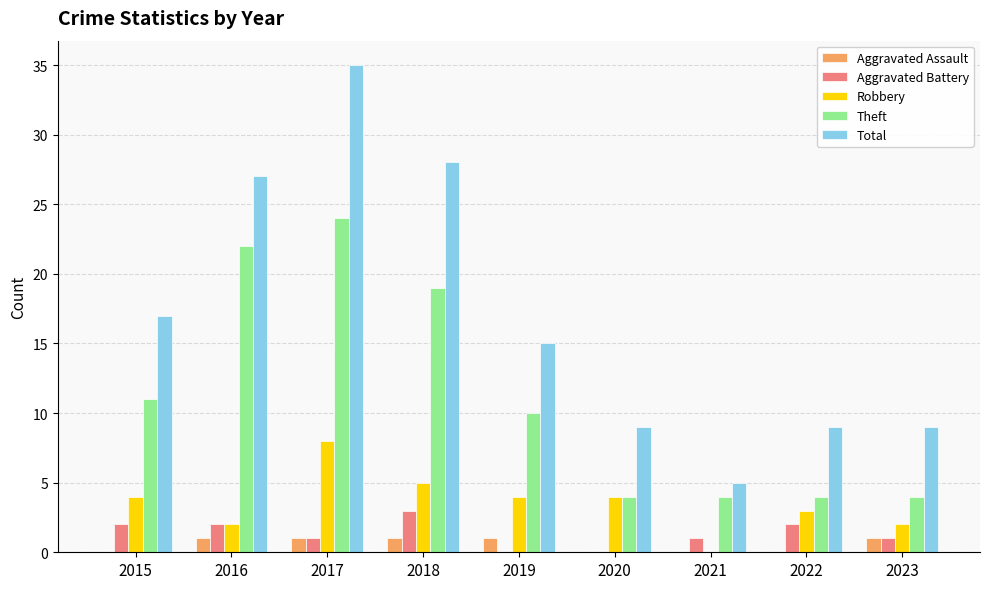

What is the sum of all Robbery values?

32